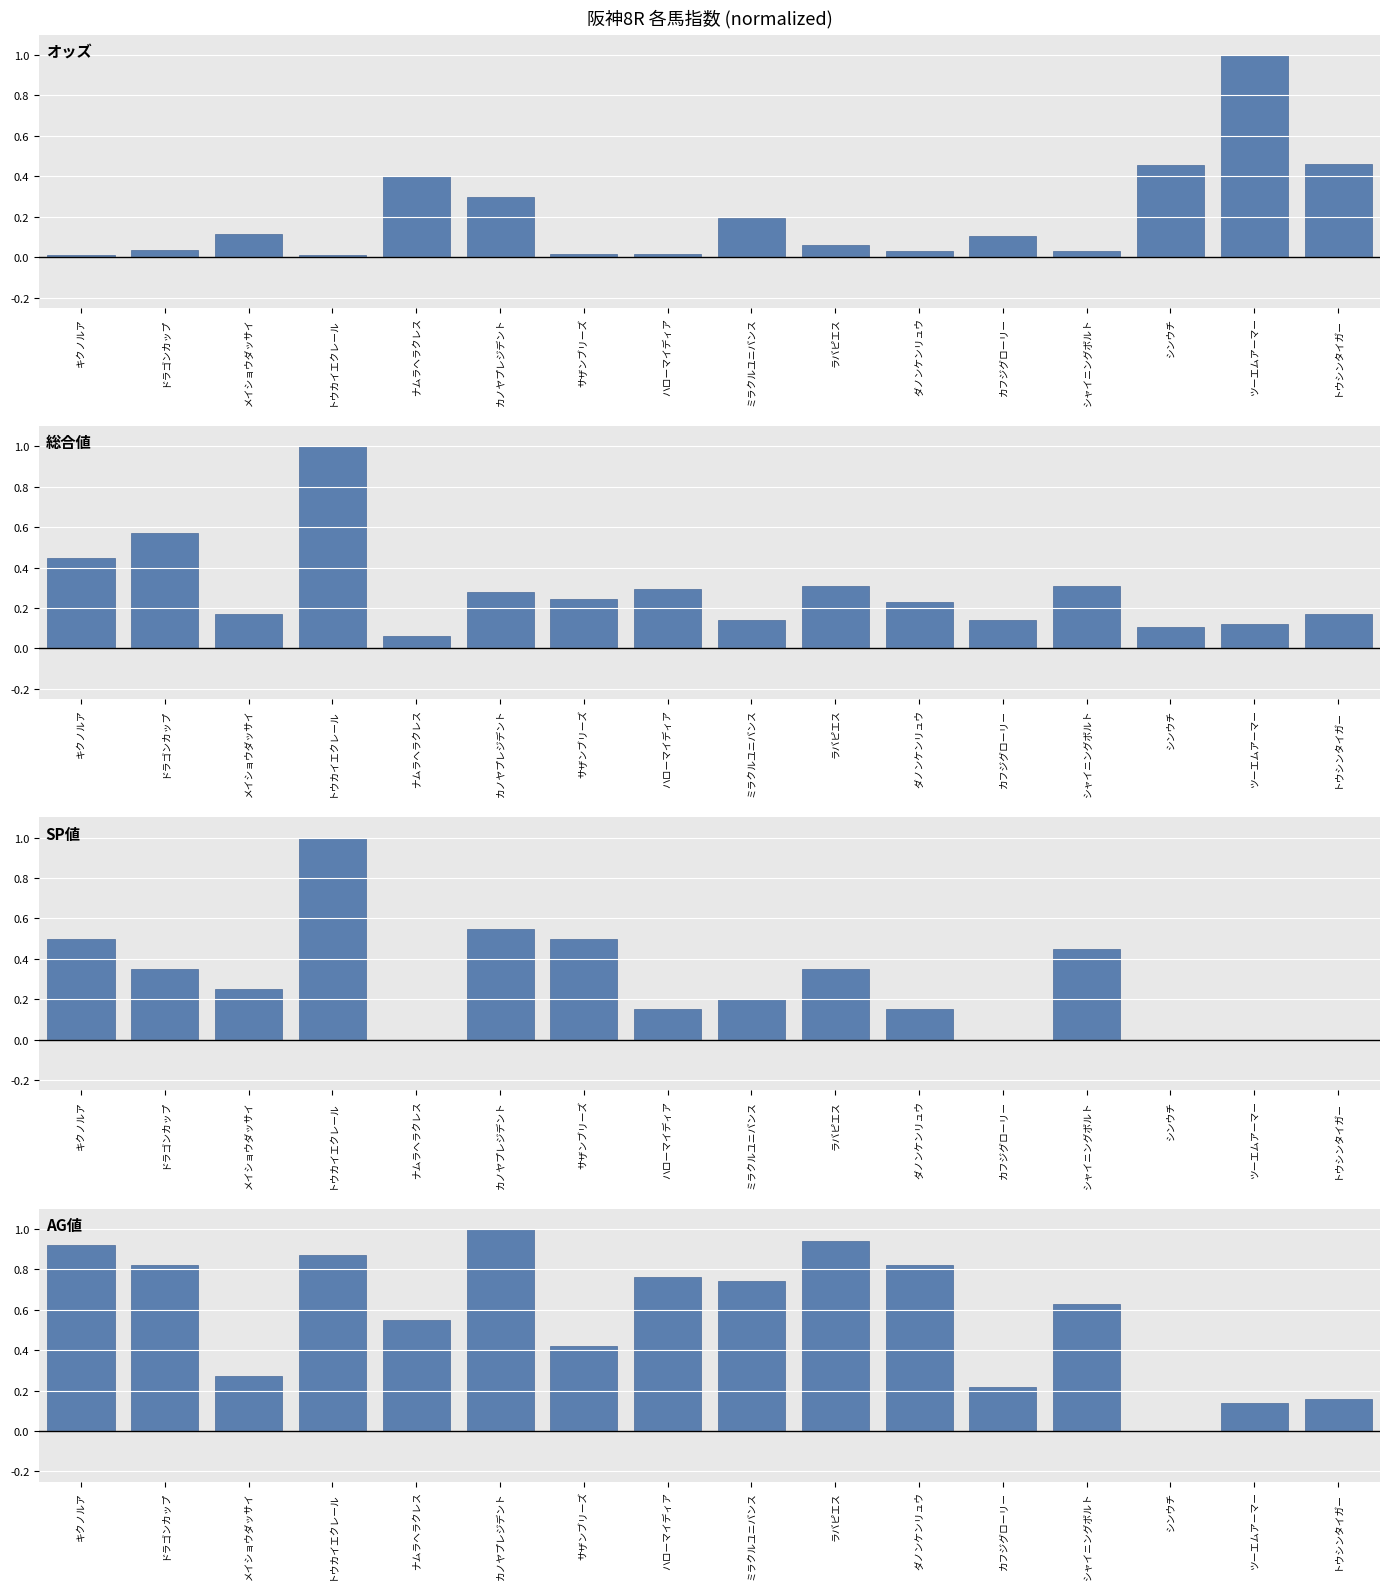

What is the difference between the maximum and minimum values in the 総合値 series?

0.9